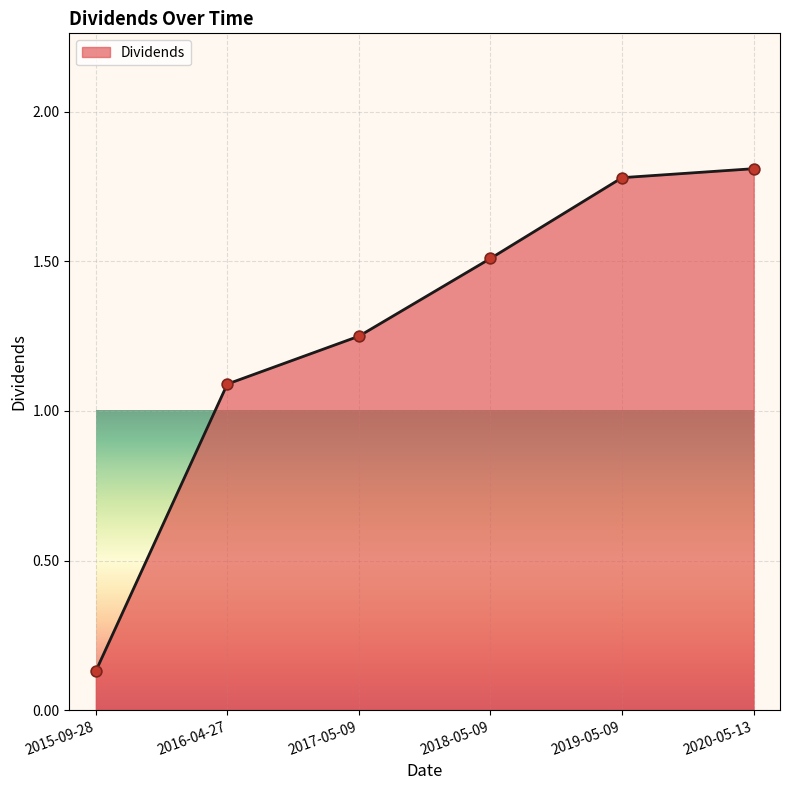

What is the change in value from 2017-05-09 to 2018-05-09?

+0.3